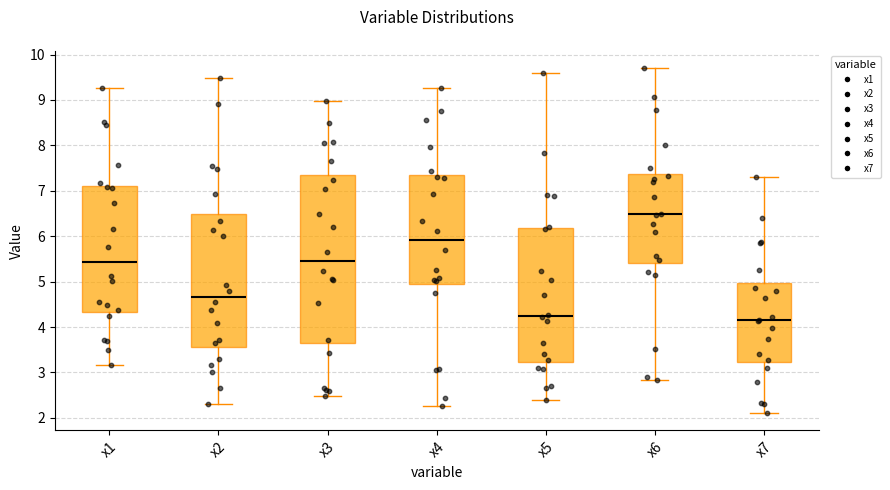

Which box is the tallest, from its lower edge to its upper edge?

x3